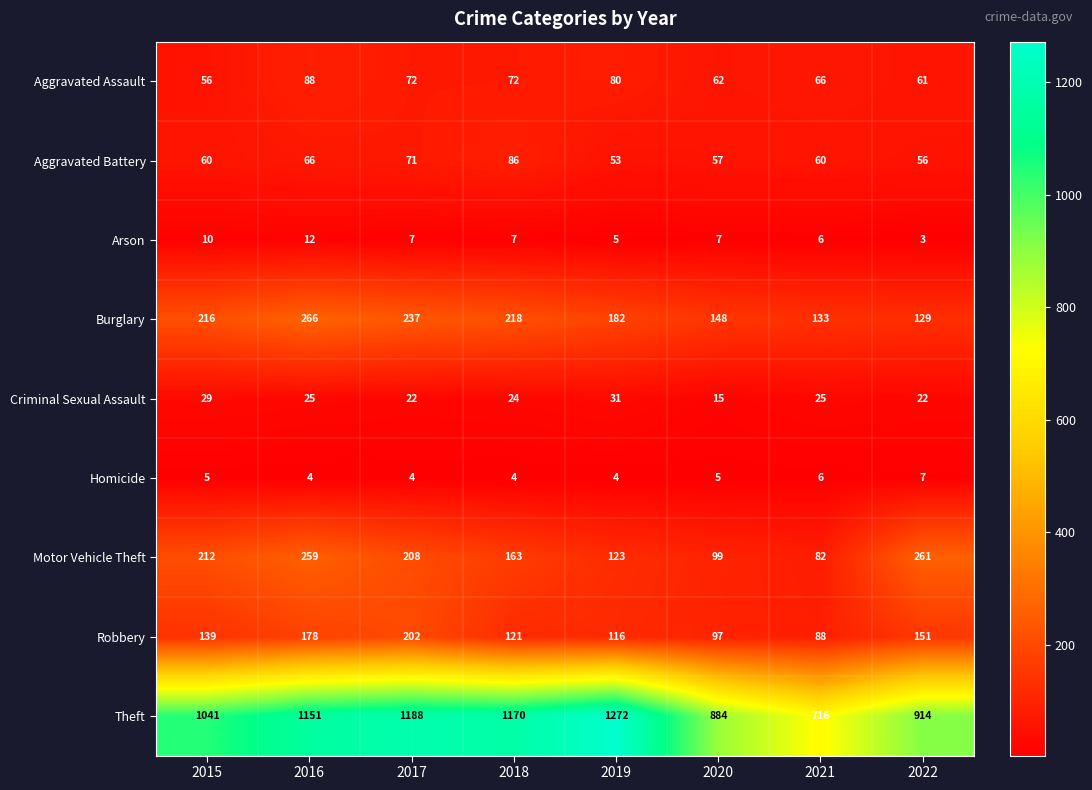

What is the maximum value shown in the chart?

1272